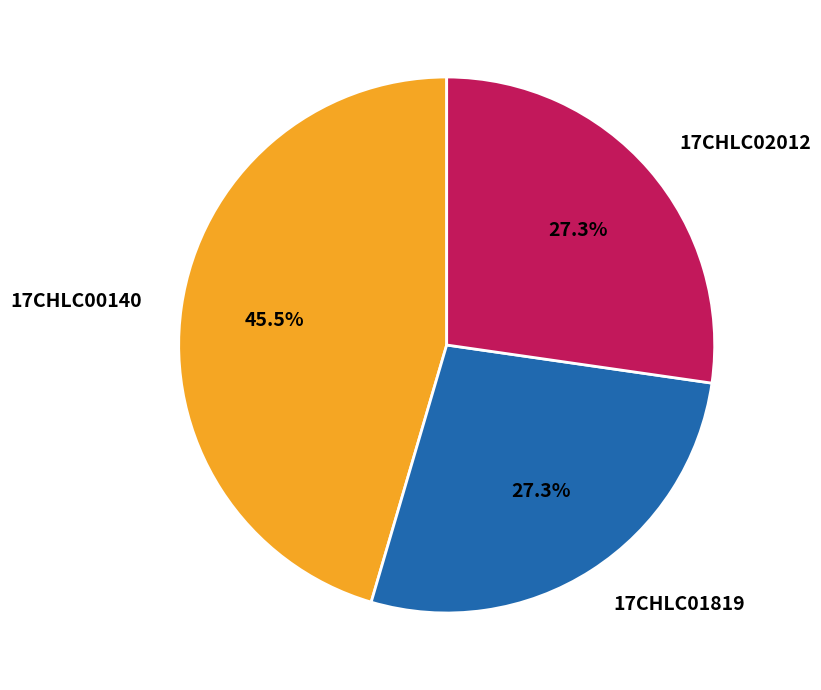

Which category has the biggest portion of the pie?

17CHLC00140